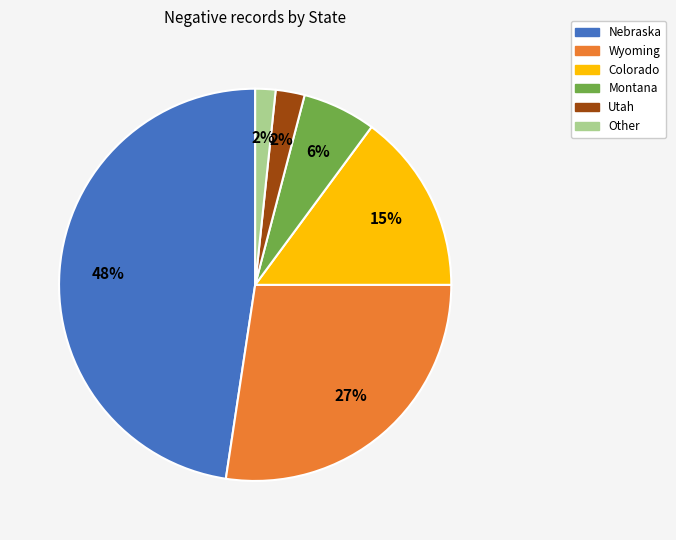

Between Other and Colorado, which is larger?

Colorado